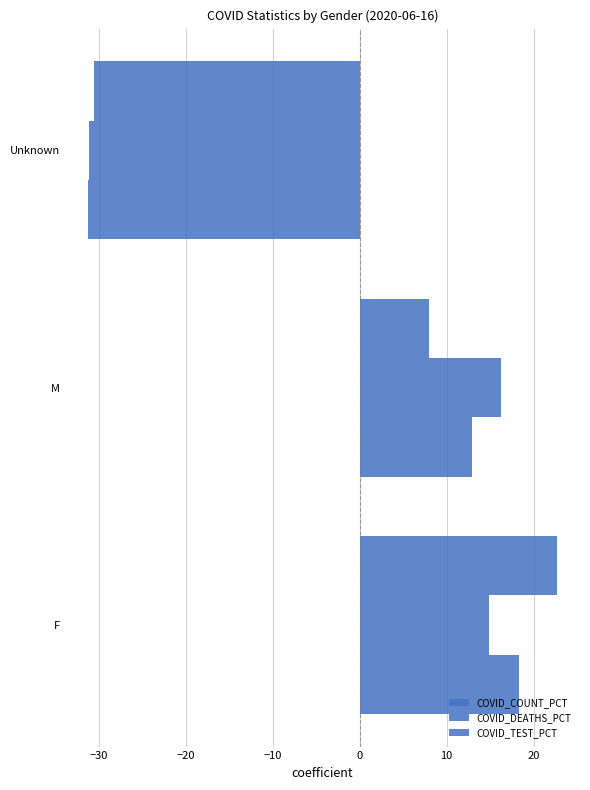

How many series are shown in this chart?

3